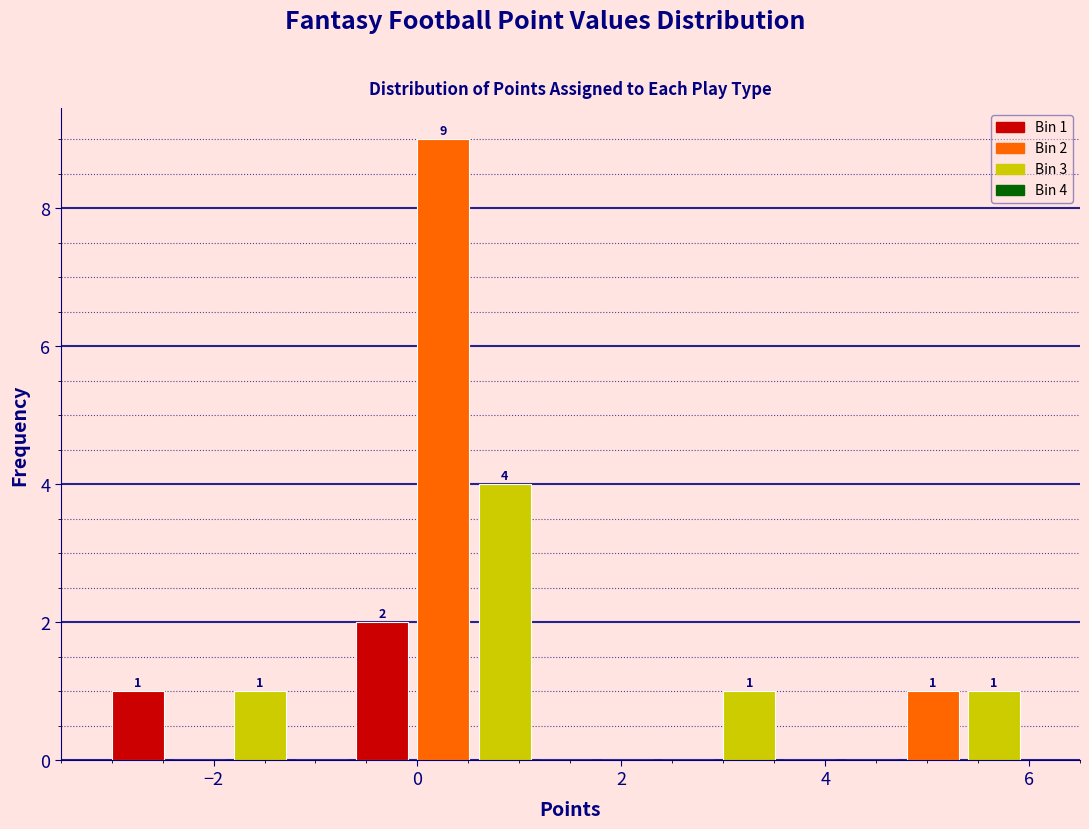

Around what value on the x-axis is the tallest bar? Give the approximate position of its centre, as read against the axis.

0.2